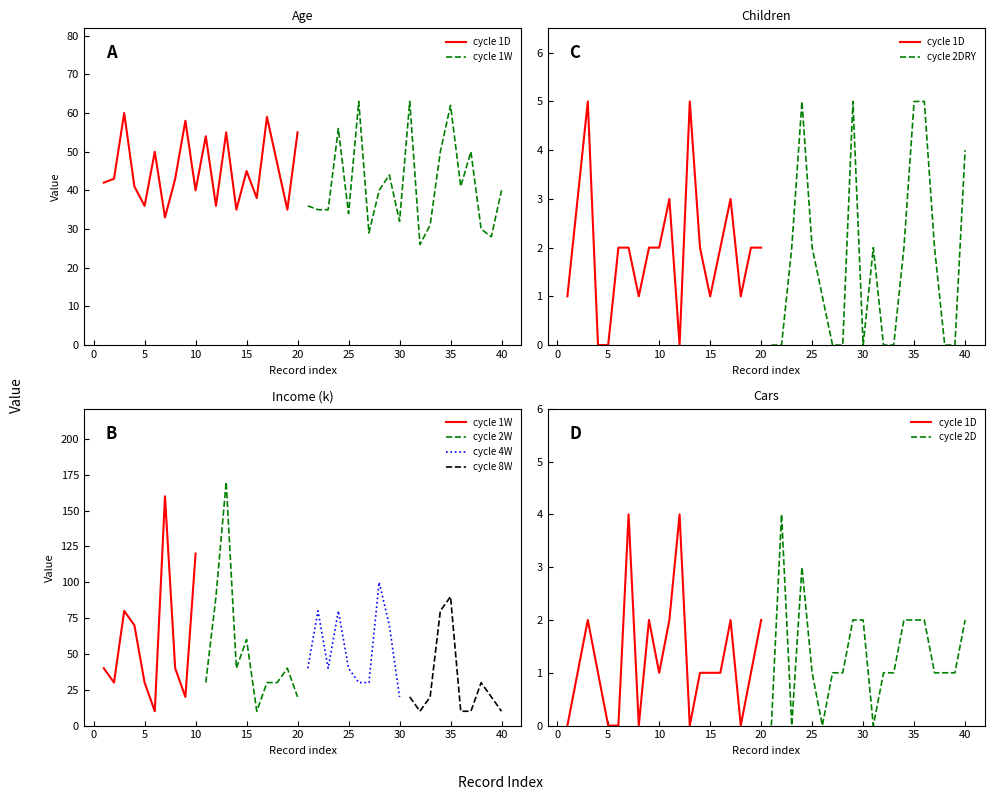

Is this an area chart (filled region under the line)?

No